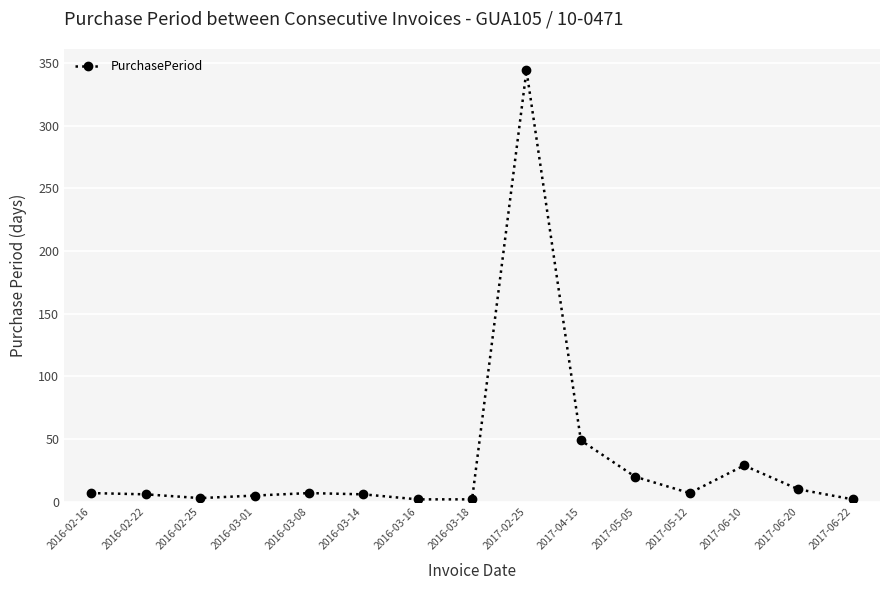

True or false: there are more than 1 points higher than both neighbors.

True